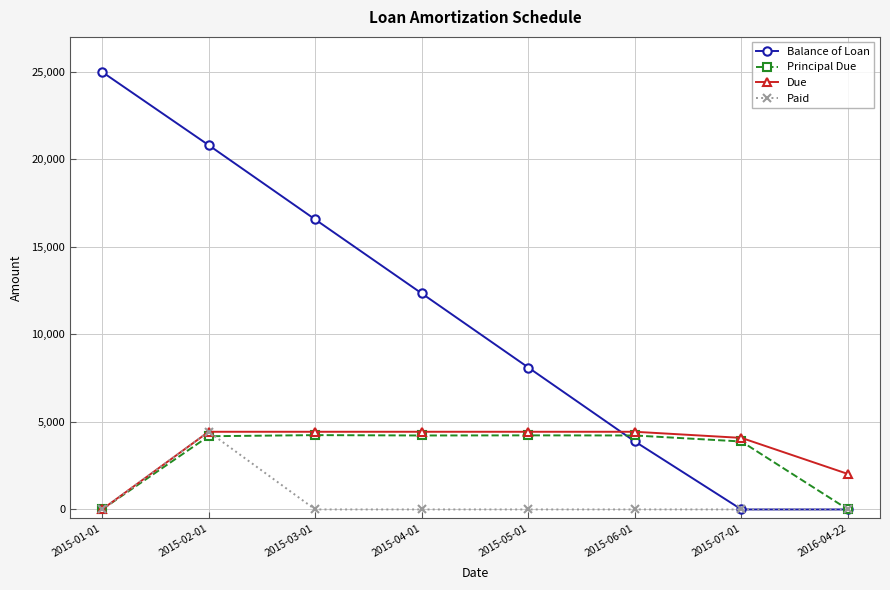

At how many categories does at least one series exceed 9744?

4